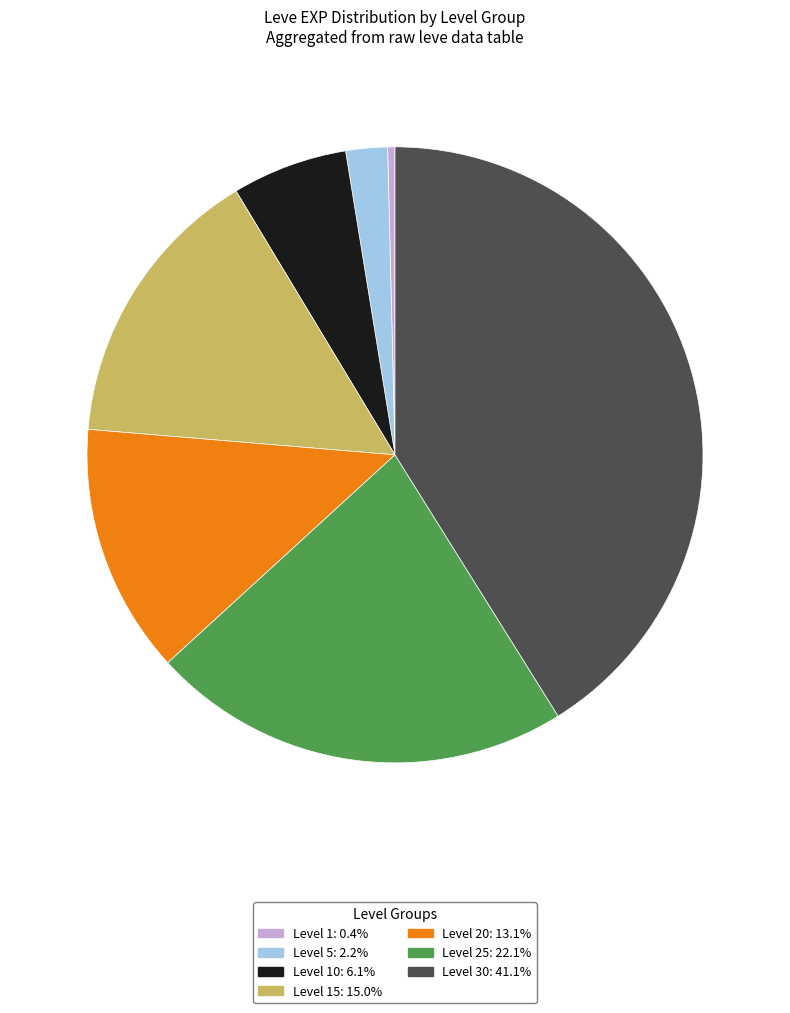

Is there any slice that represents more than half of the pie?

No